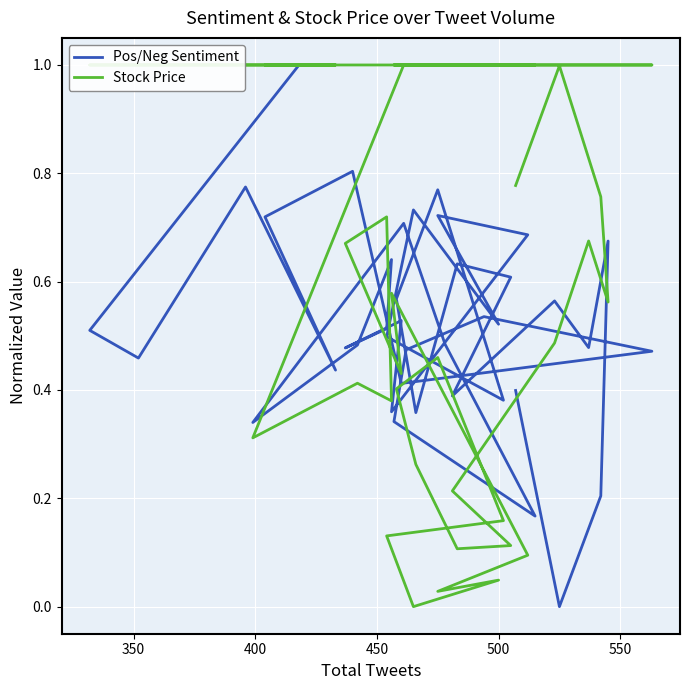

What are all the series names shown in the legend?

Pos/Neg Sentiment, Stock Price